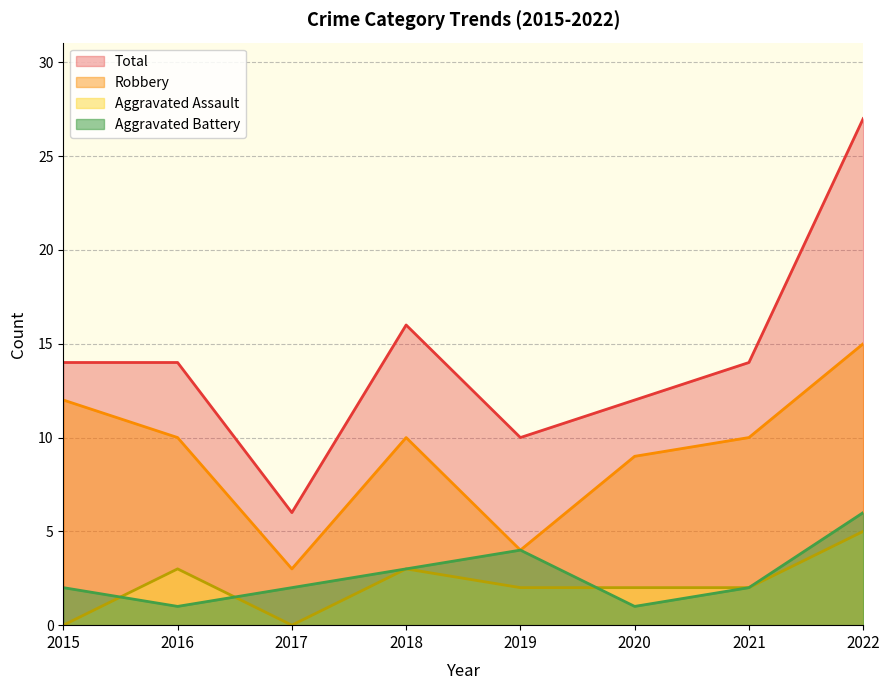

At which category does Robbery reach its first local peak?

2018